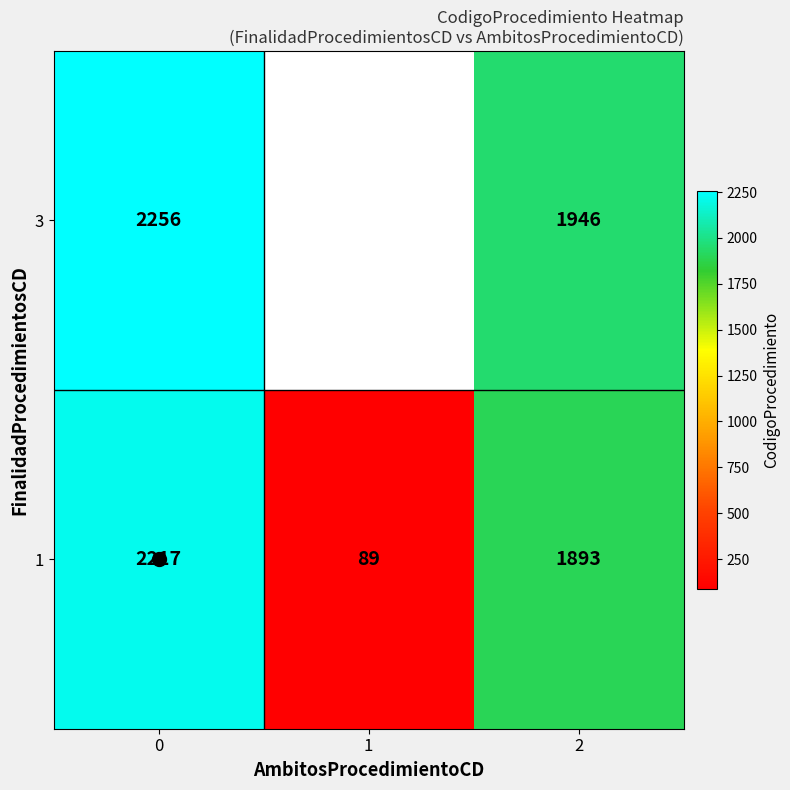

Rank the categories by 1 value from lowest to highest.

1, 2, 0